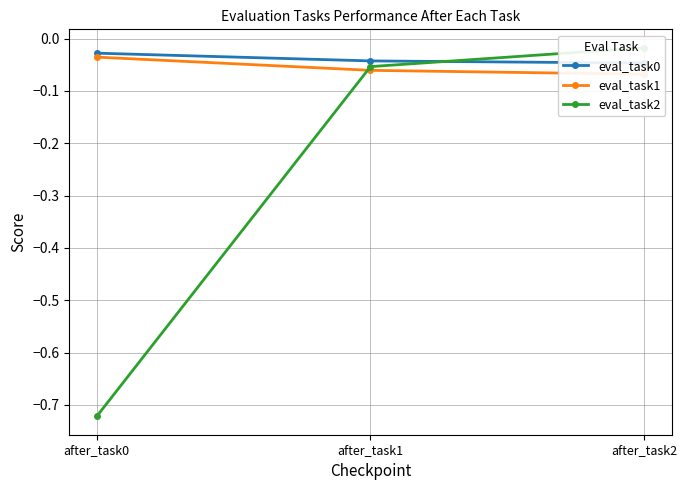

Reading left to right, transcribe all the data shown in this chart.

eval_task0: -0.0	-0.0	-0.0
eval_task1: -0.0	-0.1	-0.1
eval_task2: -0.7	-0.1	-0.0